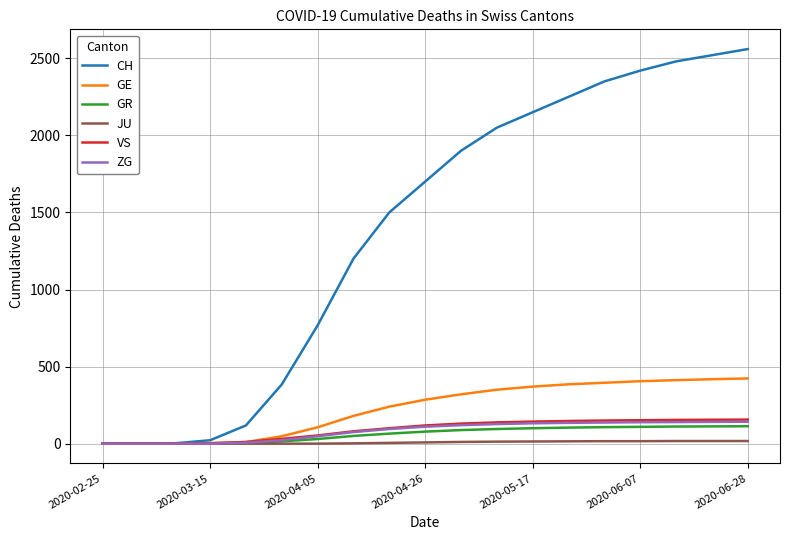

Which series has the largest range (max minus min)?

CH